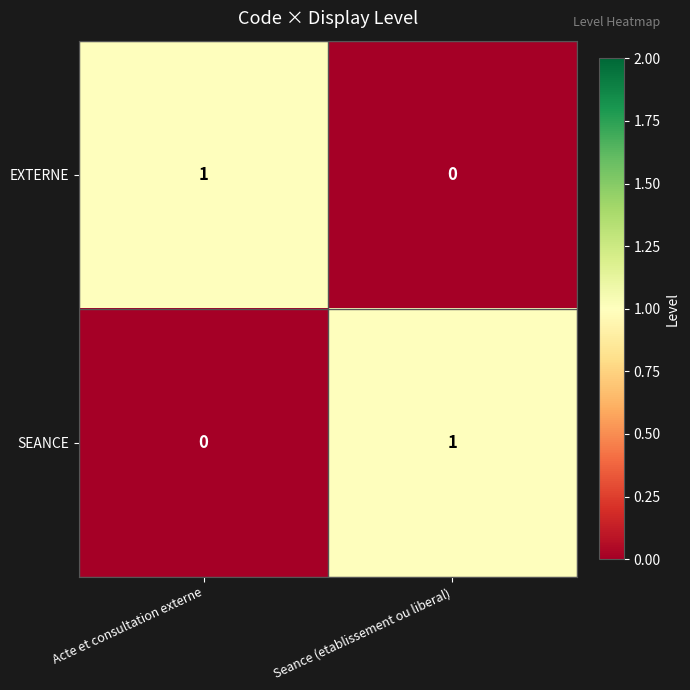

True or false: EXTERNE has a value of 1 at Acte et consultation externe.

True